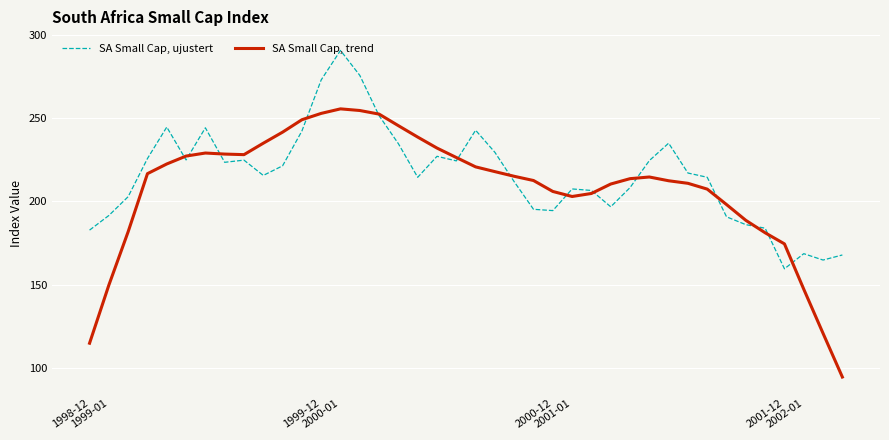

Which series has the widest spread of values?

SA Small Cap, trend